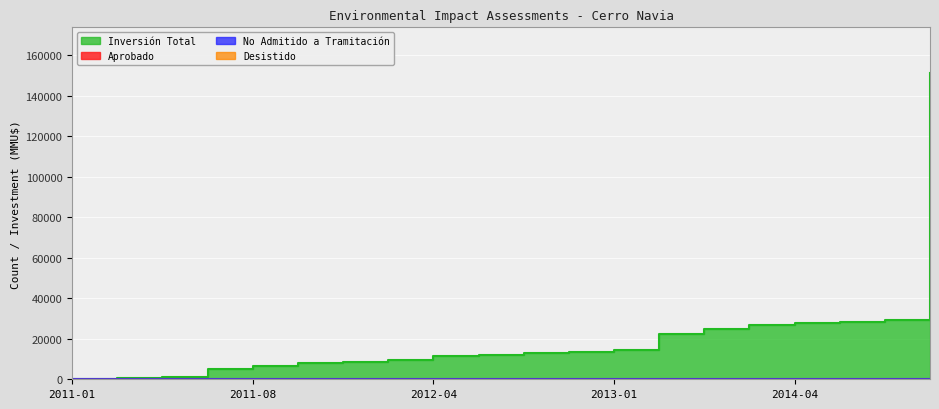

The value of Inversión Total at 2020-12 is 44946. True or false?

False